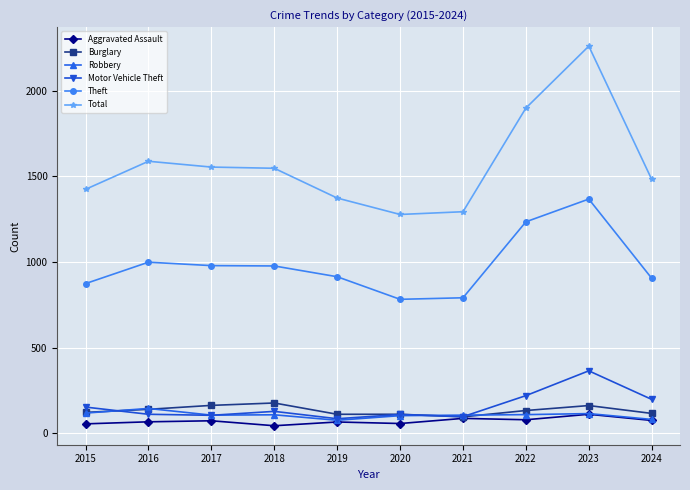

What is the difference between the Motor Vehicle Theft values at 2023 and 2015?

212